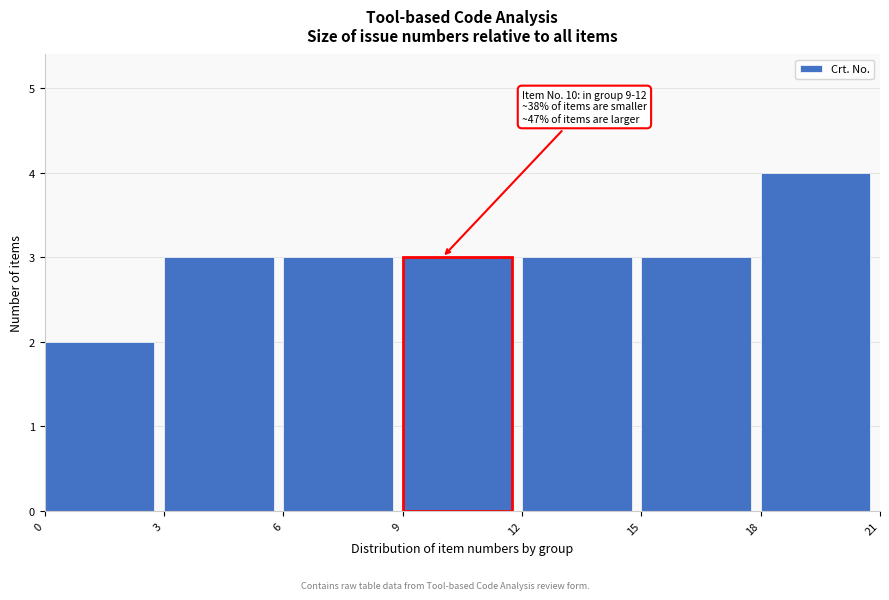

Which range on the x-axis has the tallest bar?

18 to 21